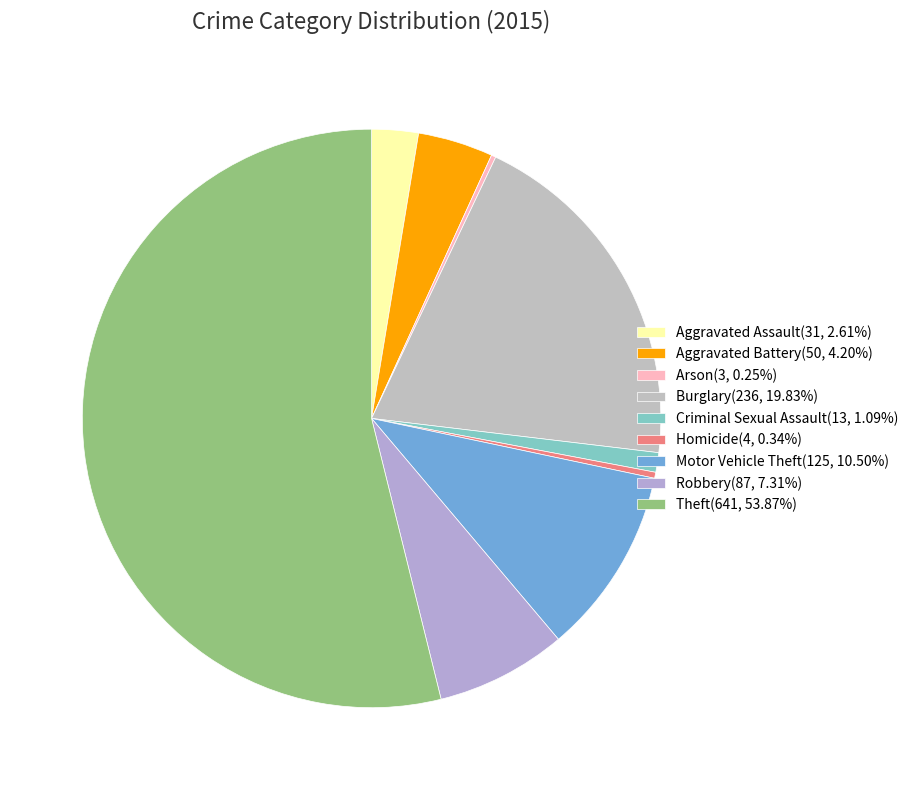

What percentage do Theft and Homicide together represent?

54.2%